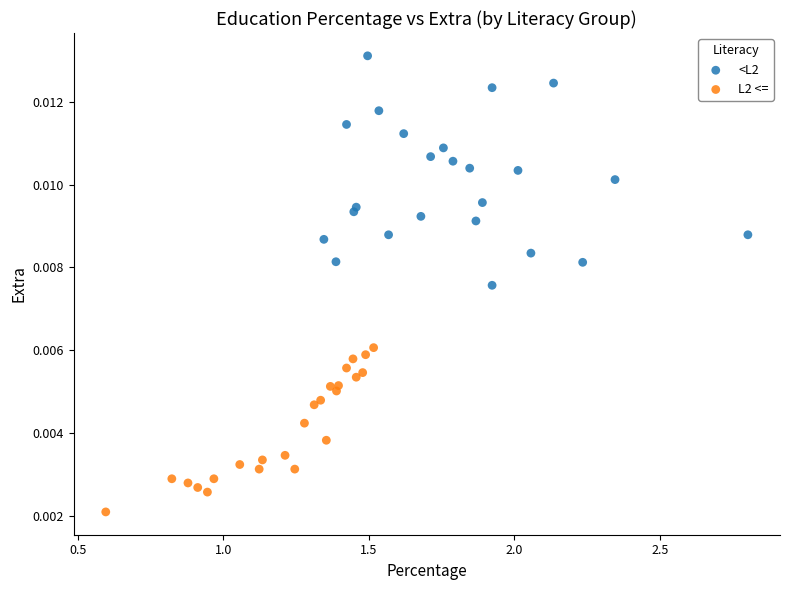

Which series has the widest spread of Y values?

<L2